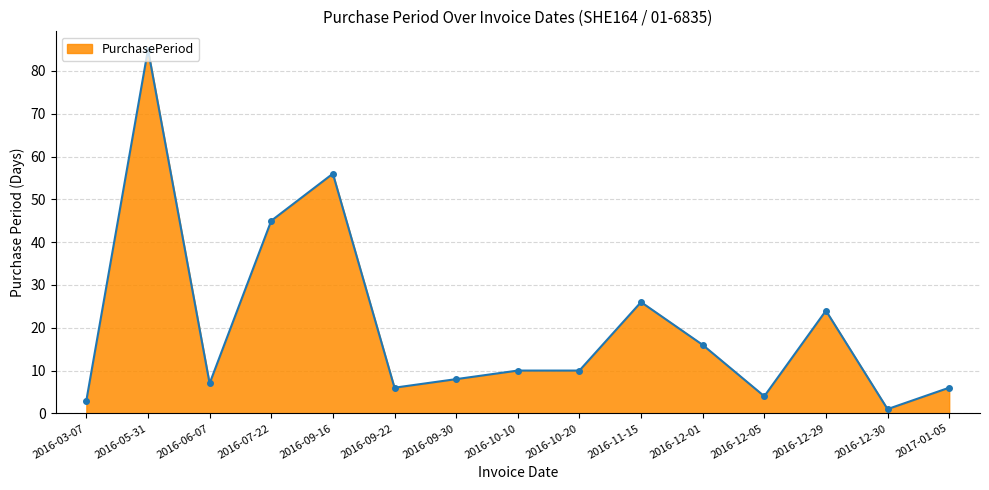

Where is the first local minimum?

2016-06-07